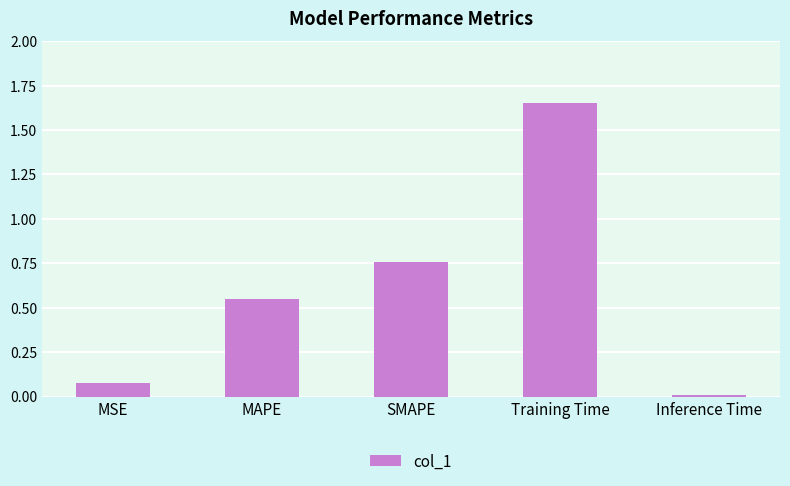

Which has a higher value, SMAPE or MSE?

SMAPE